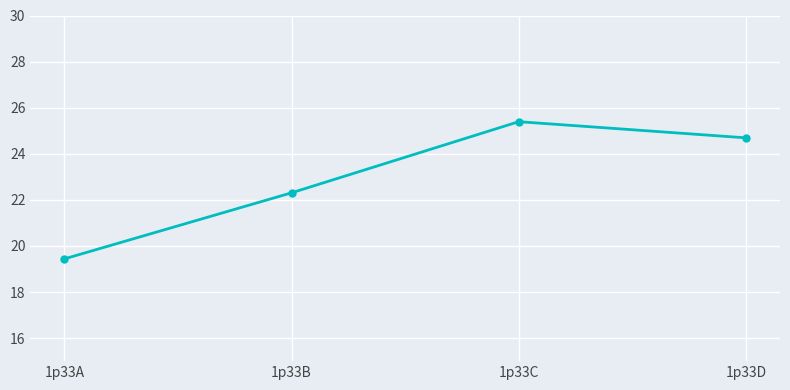

Which has a higher value, 1p33A or 1p33B?

1p33B